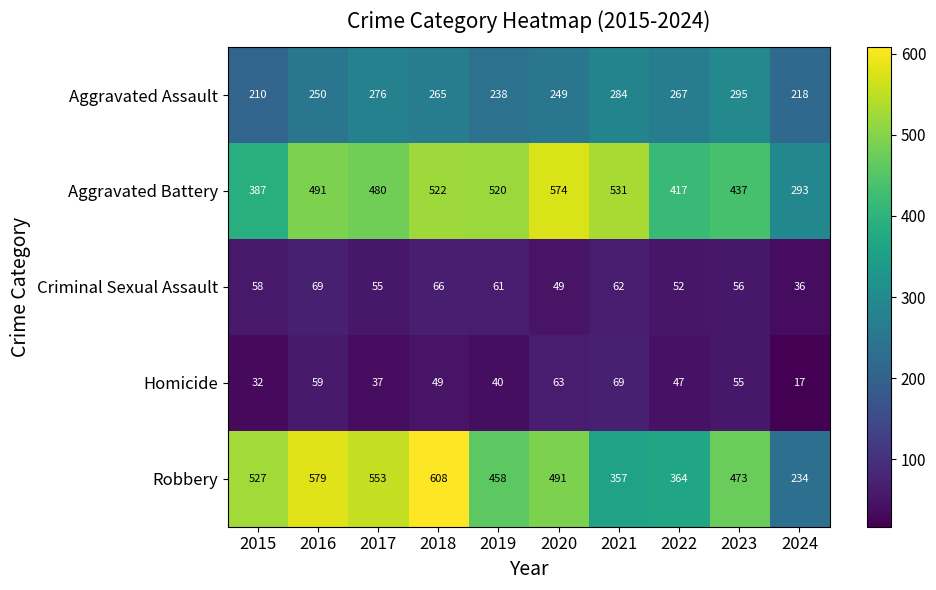

Is it true that Homicide equals 69 at 2021?

True